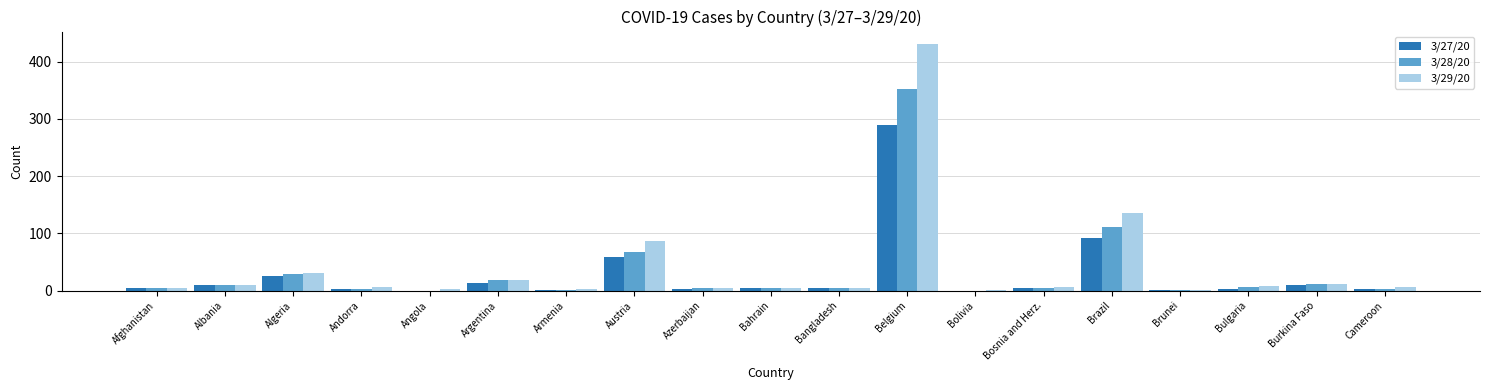

Which category has the highest value across all series?

Belgium